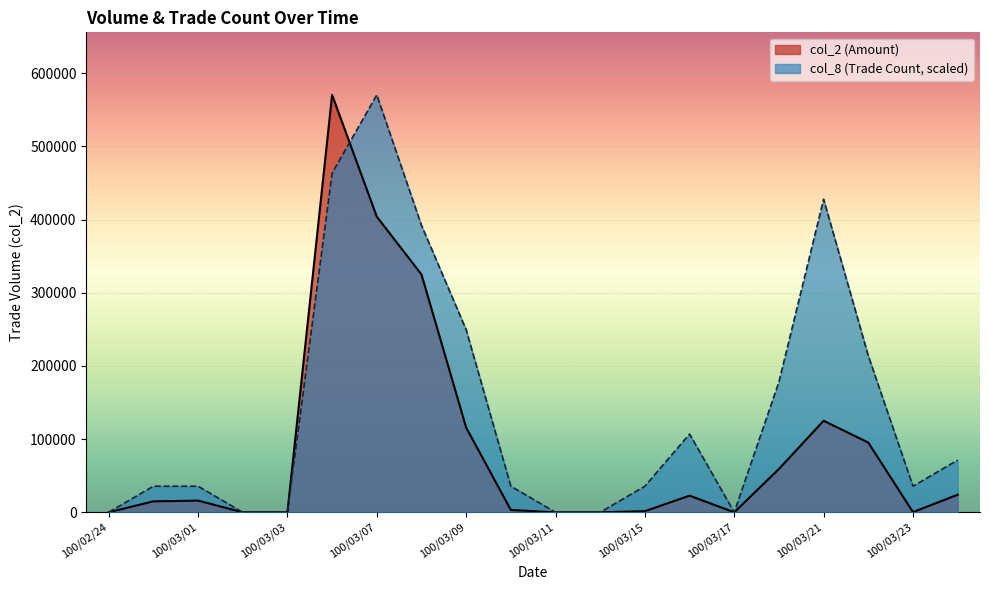

What is the sum of the col_8 values at 100/03/09 and 100/03/23?

285230.0